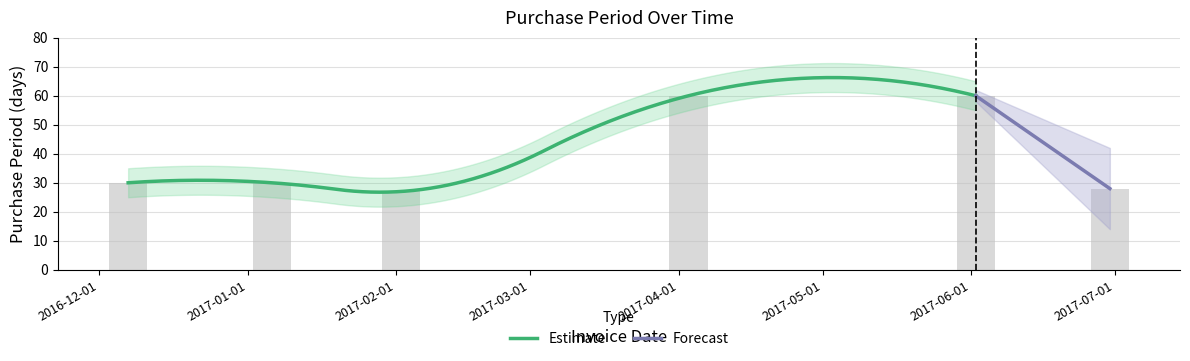

Which has a higher value, 2017-02-01 or 2016-12-01?

2016-12-01